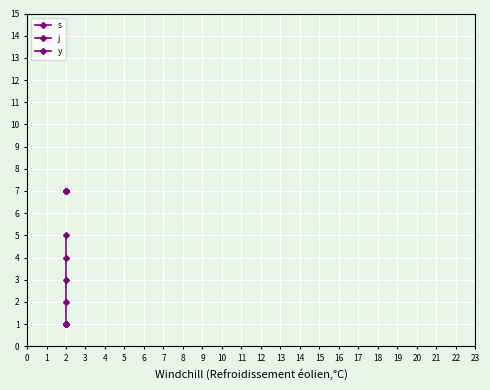

List the series in order of their peak value, highest first.

j, s, y